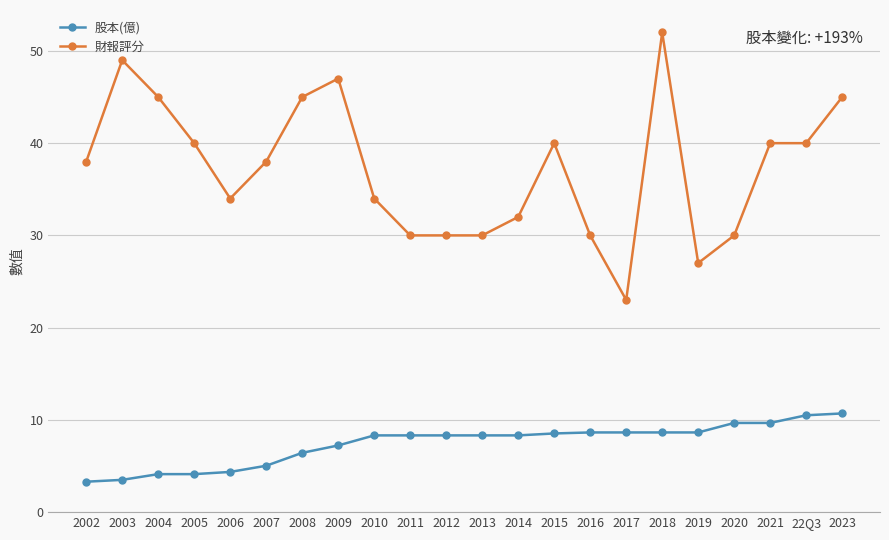

True or false: 股本(億) has a value of 8.5 at 2015.

True